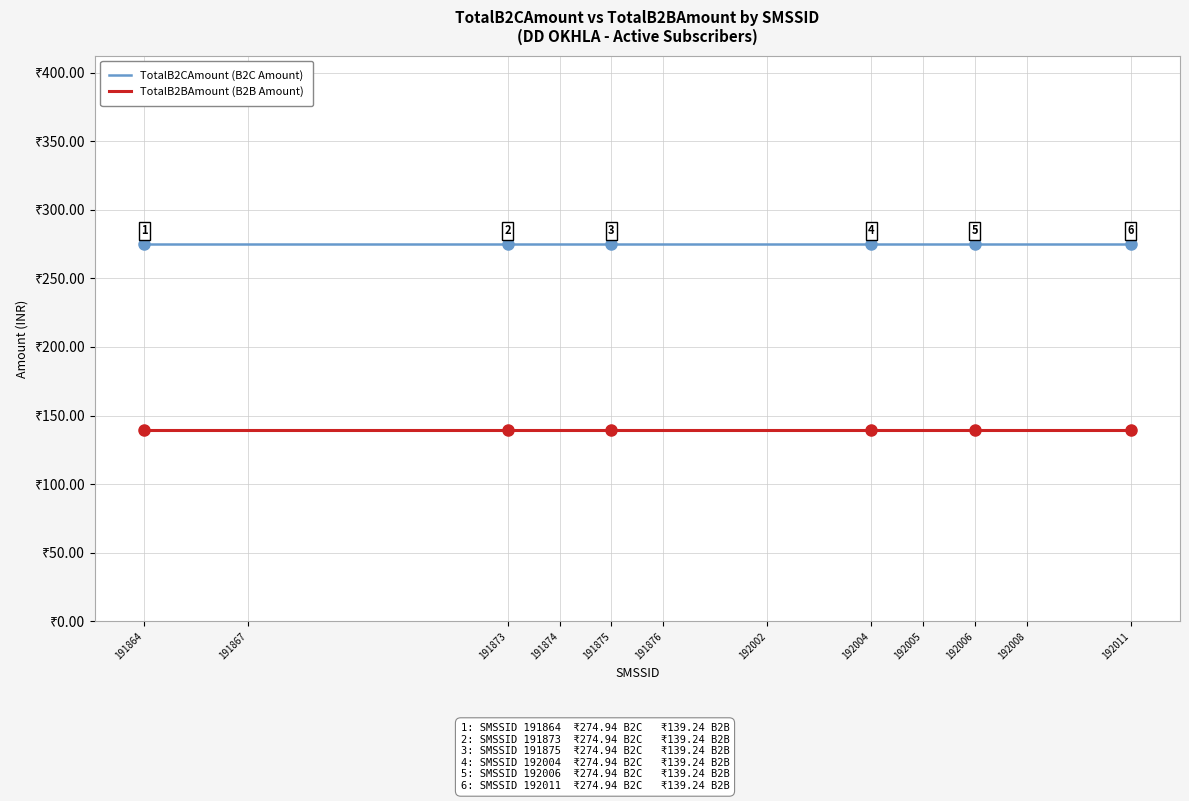

What are all the series names shown in the legend?

TotalB2CAmount (B2C Amount), TotalB2BAmount (B2B Amount)